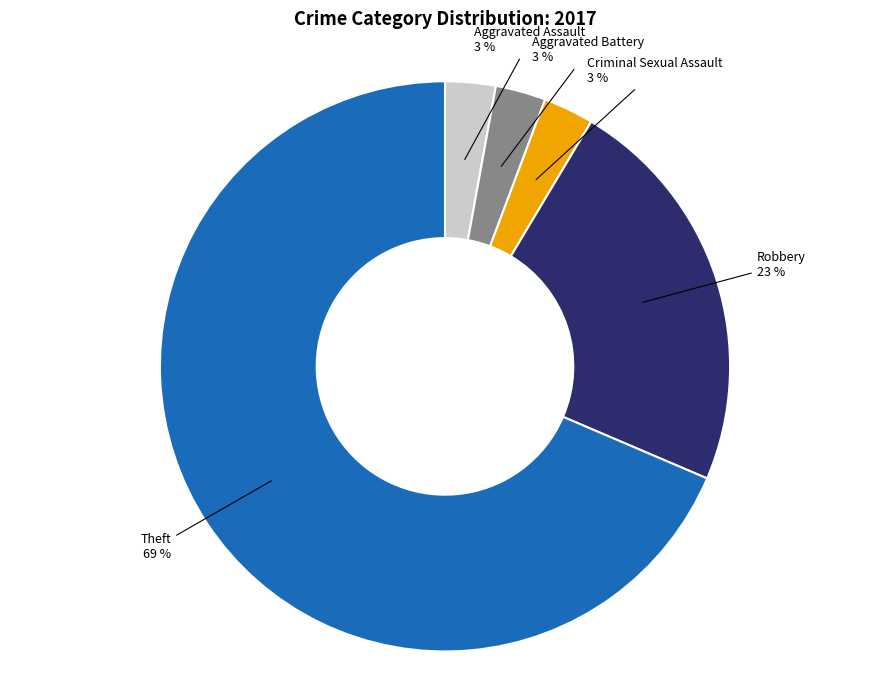

Is the sum of Theft and Aggravated Battery greater than half?

Yes